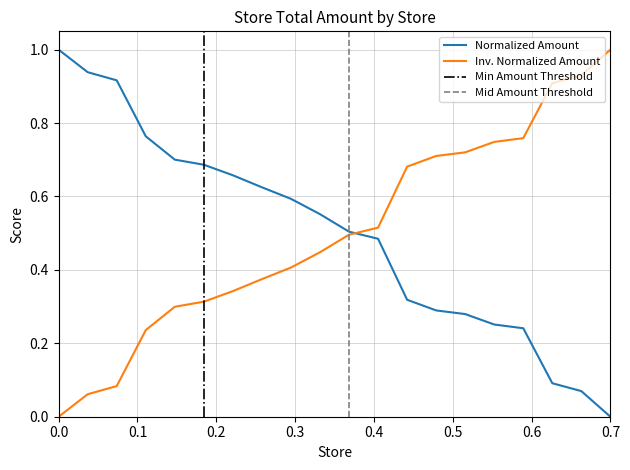

What is the sum of all values?

10.0